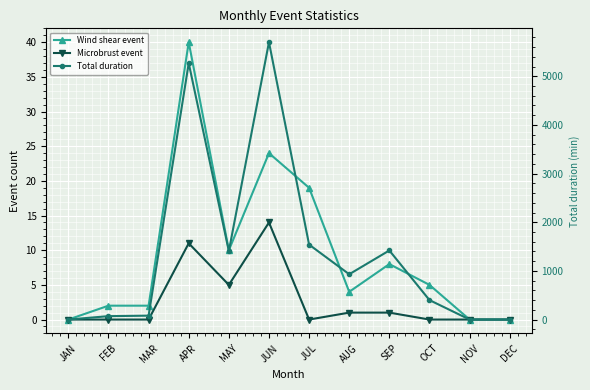

What is the total value across all series at AUG?

936